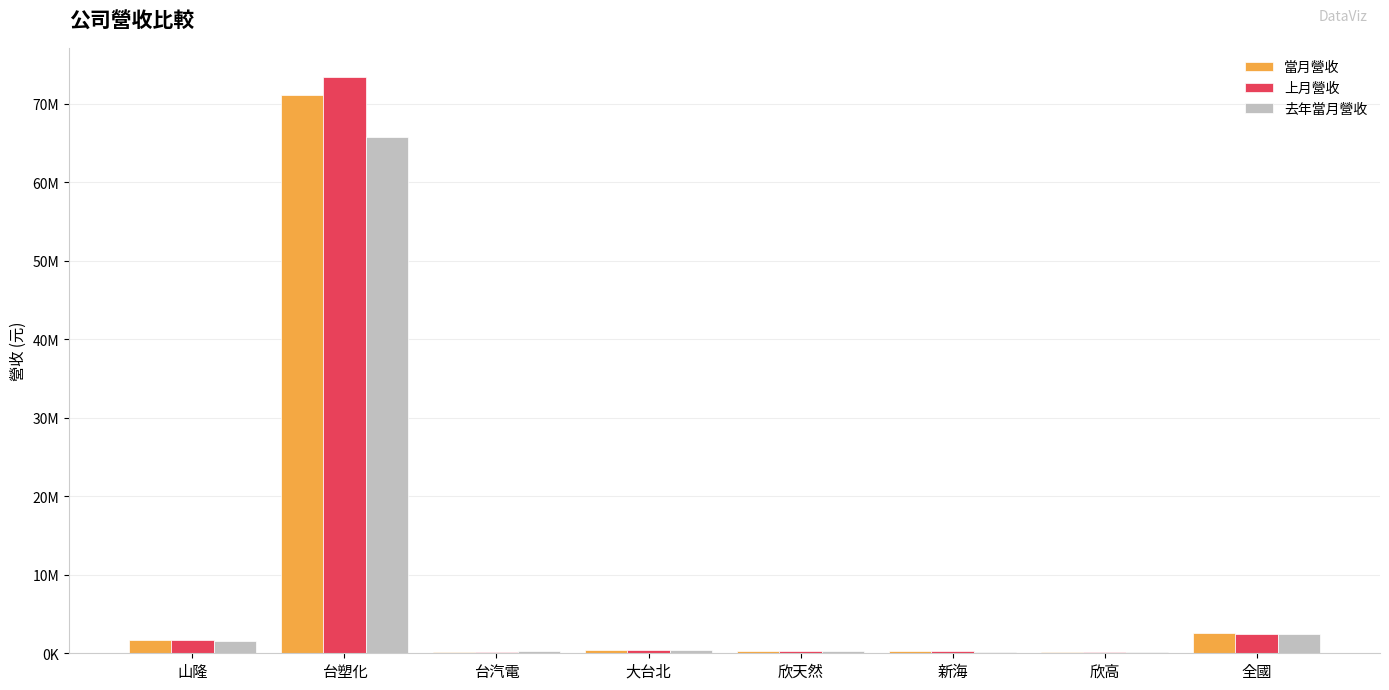

What are all the series names shown in the legend?

當月營收, 上月營收, 去年當月營收